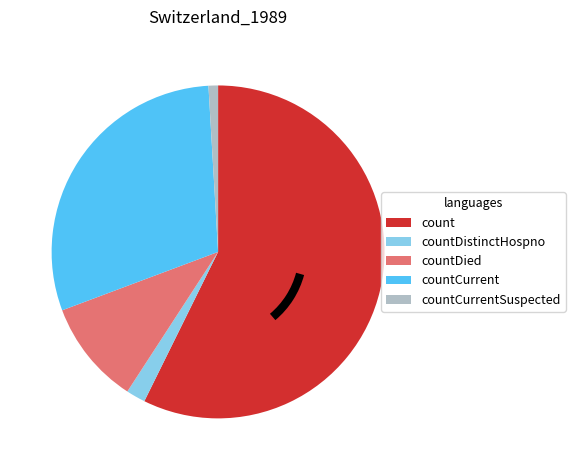

Is the sum of count and countDied greater than half?

Yes